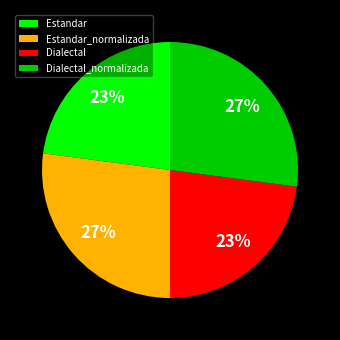

Is it true that Dialectal_normalizada is 27% of the pie?

True